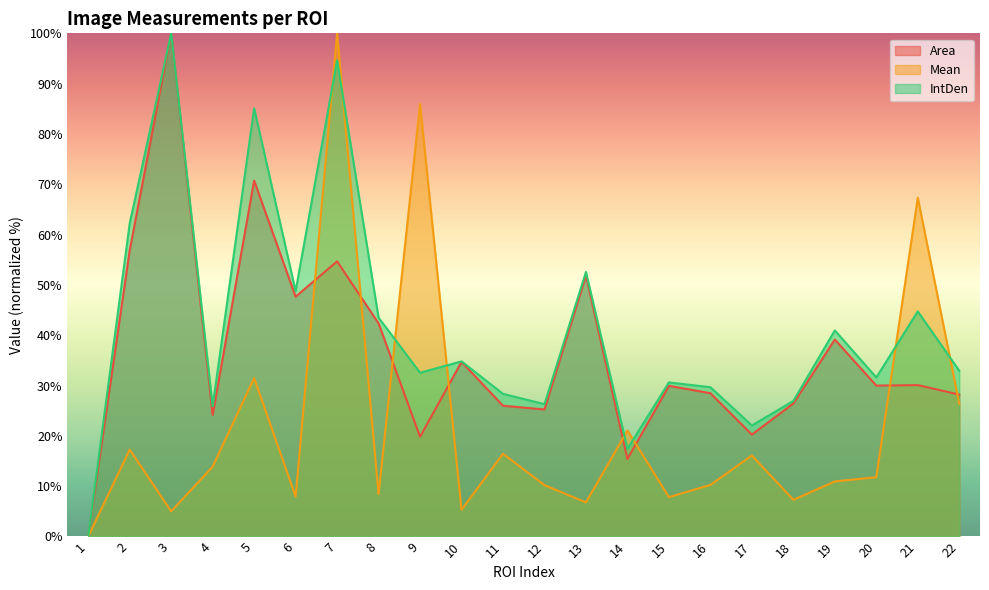

Does the chart have visible grid lines?

No